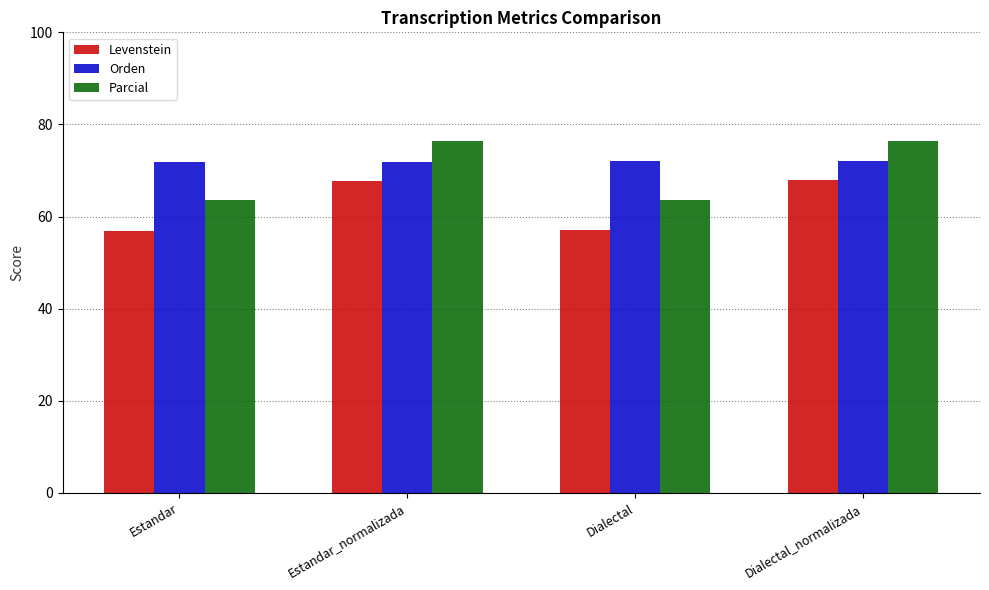

What is the difference between the second highest and second lowest values in the Parcial series?

12.8